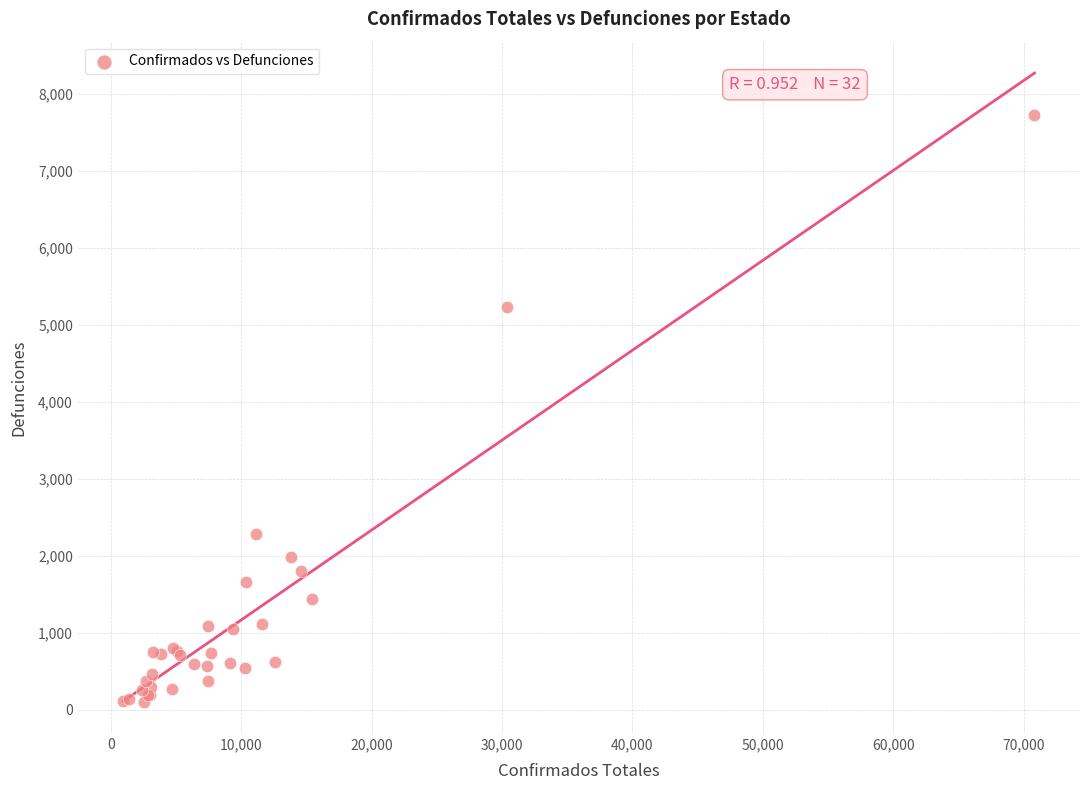

What Y value in the scatter plot is closest to 3912?

5237